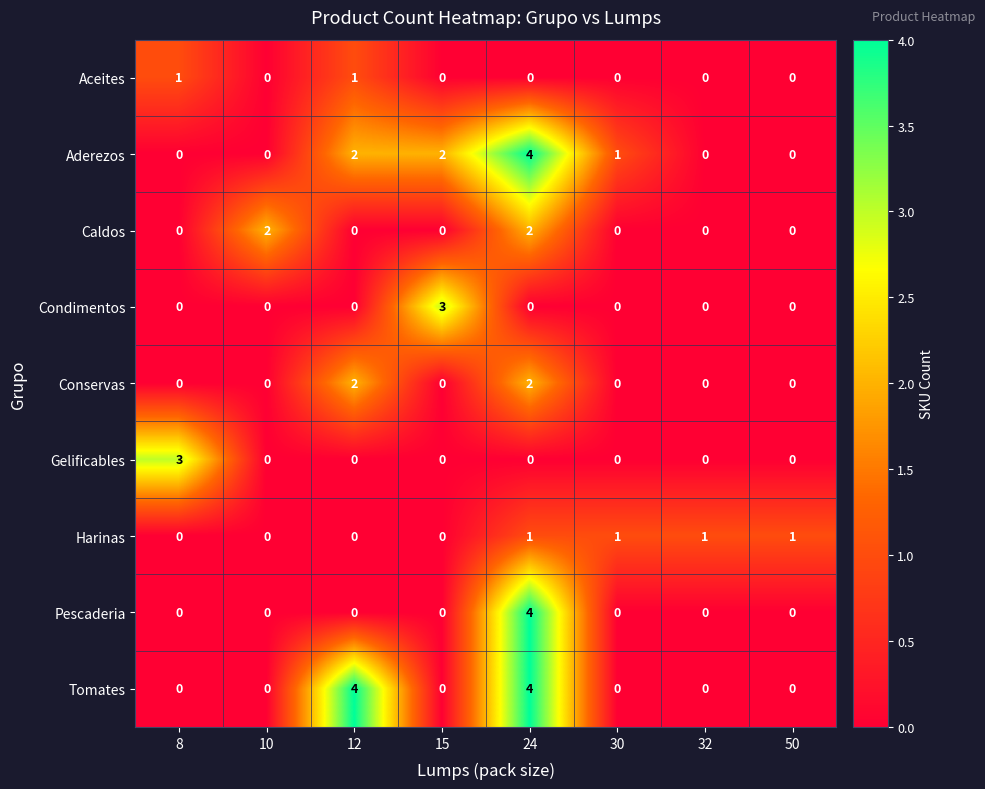

Which series changed the most between 10 and 12?

Tomates